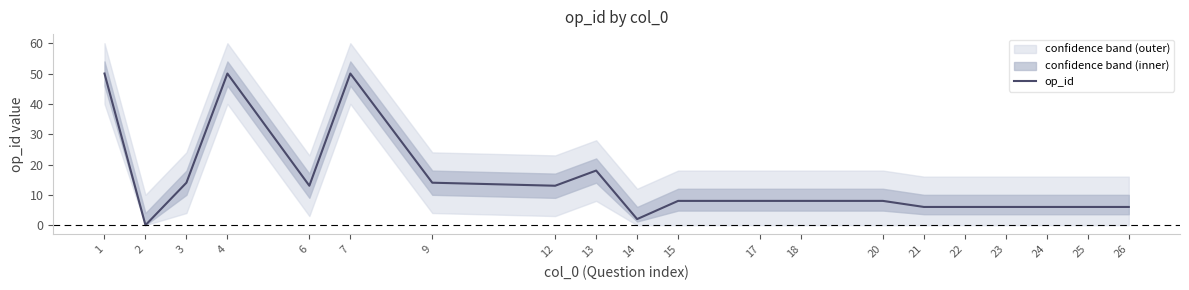

The value at 15 is 14. True or false?

False